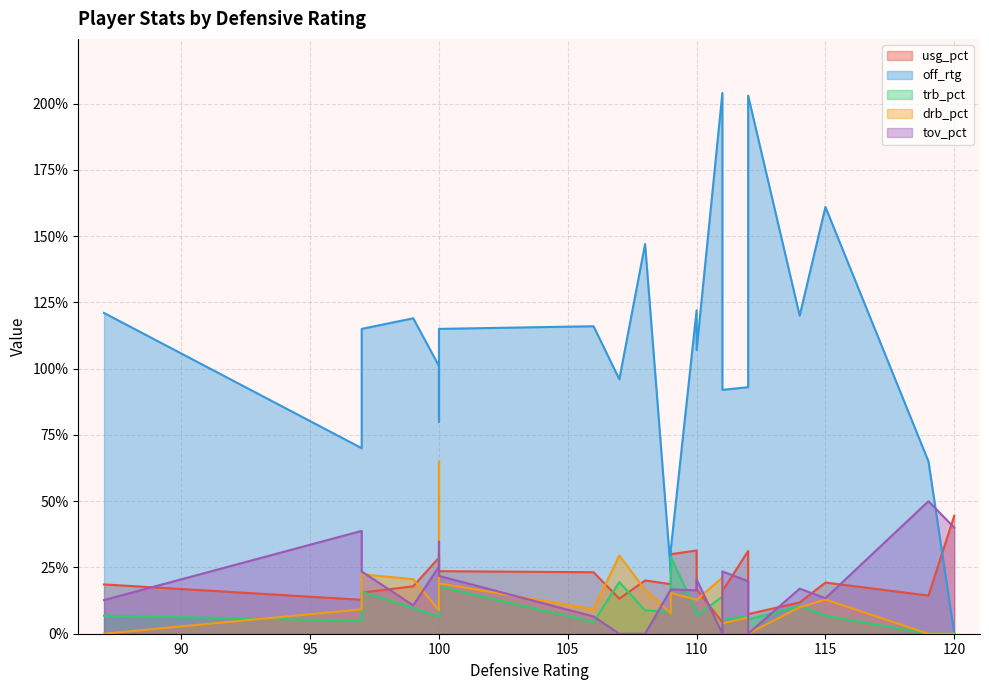

At which category does tov_pct reach its first local peak?

97